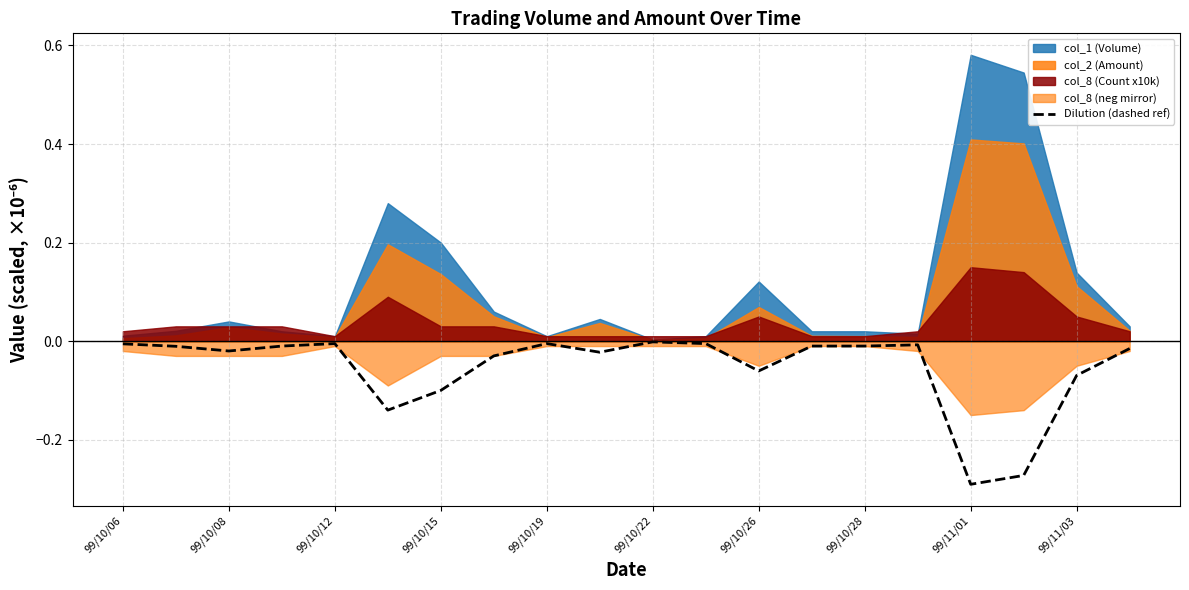

Reading right to left, extract all data points from this chart.

-0.0	-0.1	-0.3	-0.3	-0.0	-0.0	-0.0	-0.1	-0.0	-0.0	-0.0	-0.0	-0.0	-0.1	-0.1	-0.0	-0.0	-0.0	-0.0	-0.0